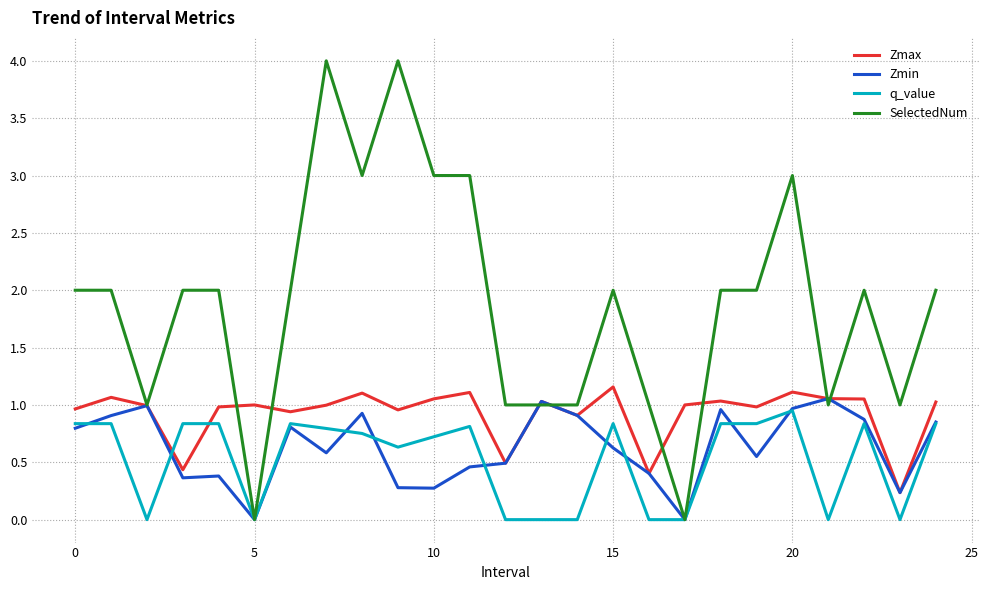

Which series has the largest total across all categories?

SelectedNum